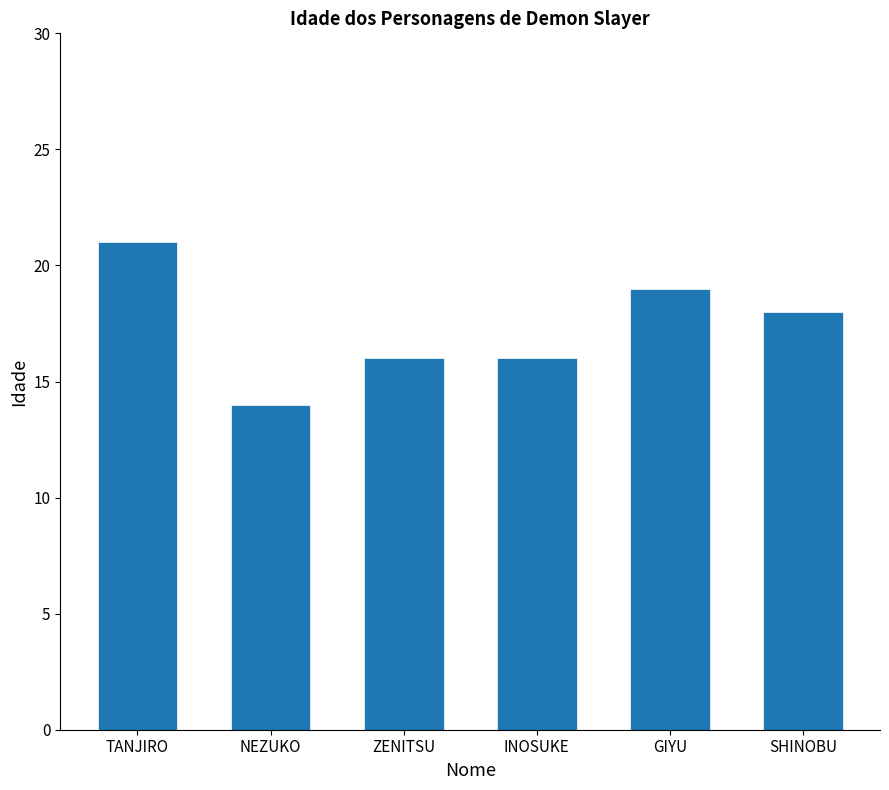

Approximately how many times larger is the value at INOSUKE compared to SHINOBU?

0.9